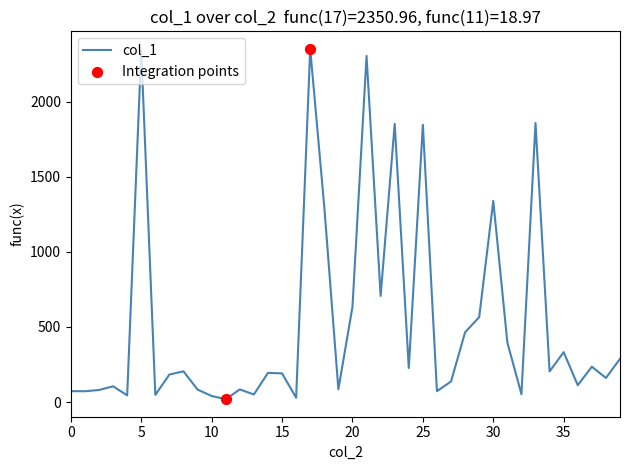

What is the greatest value displayed?

2351.0